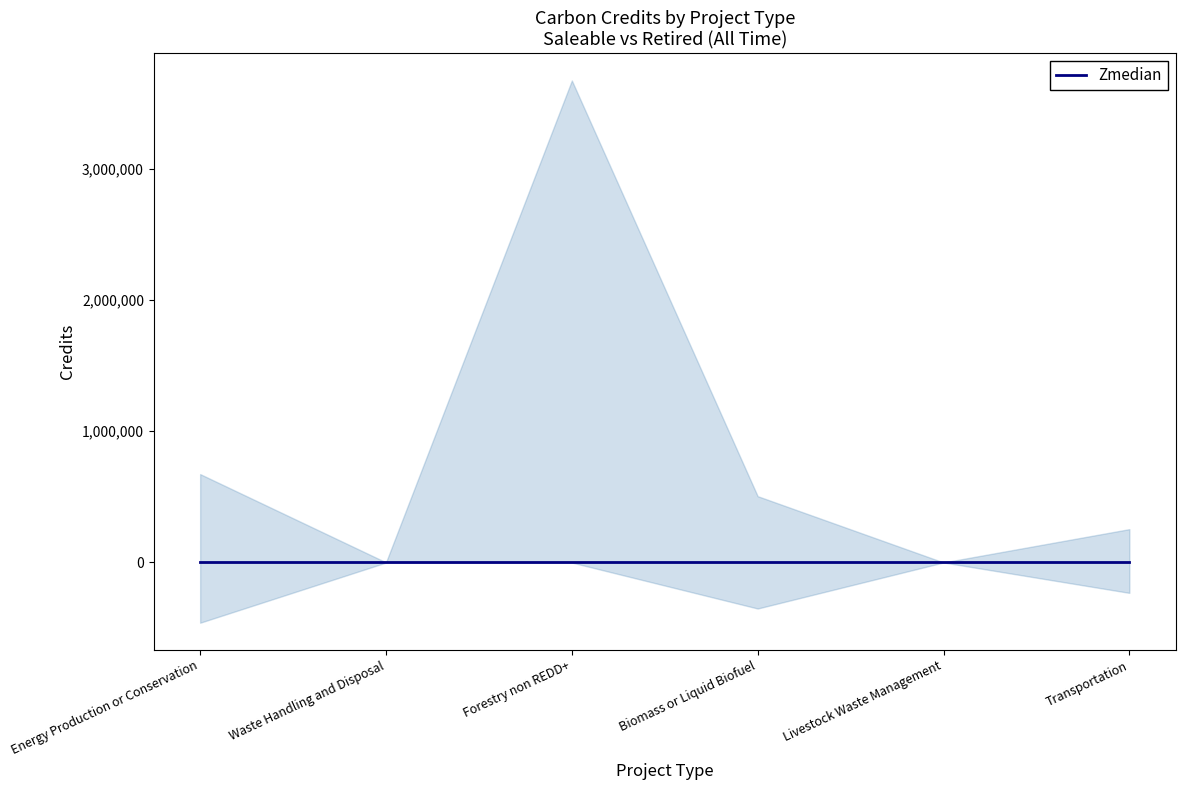

True or false: Saleable Credits Registered and Zmedian cross at least once.

False